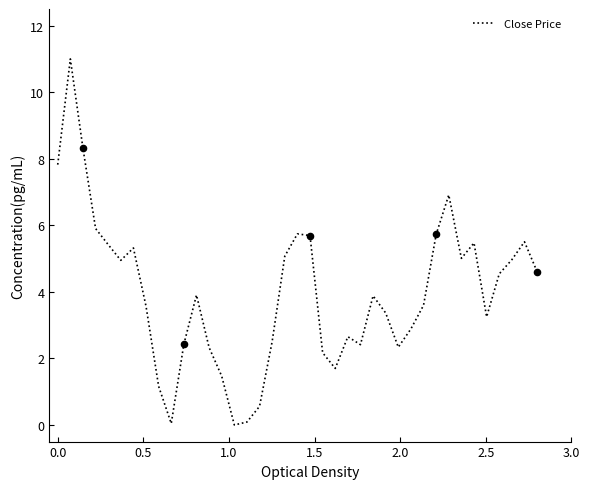

What is the difference between the maximum and minimum values?

11.0